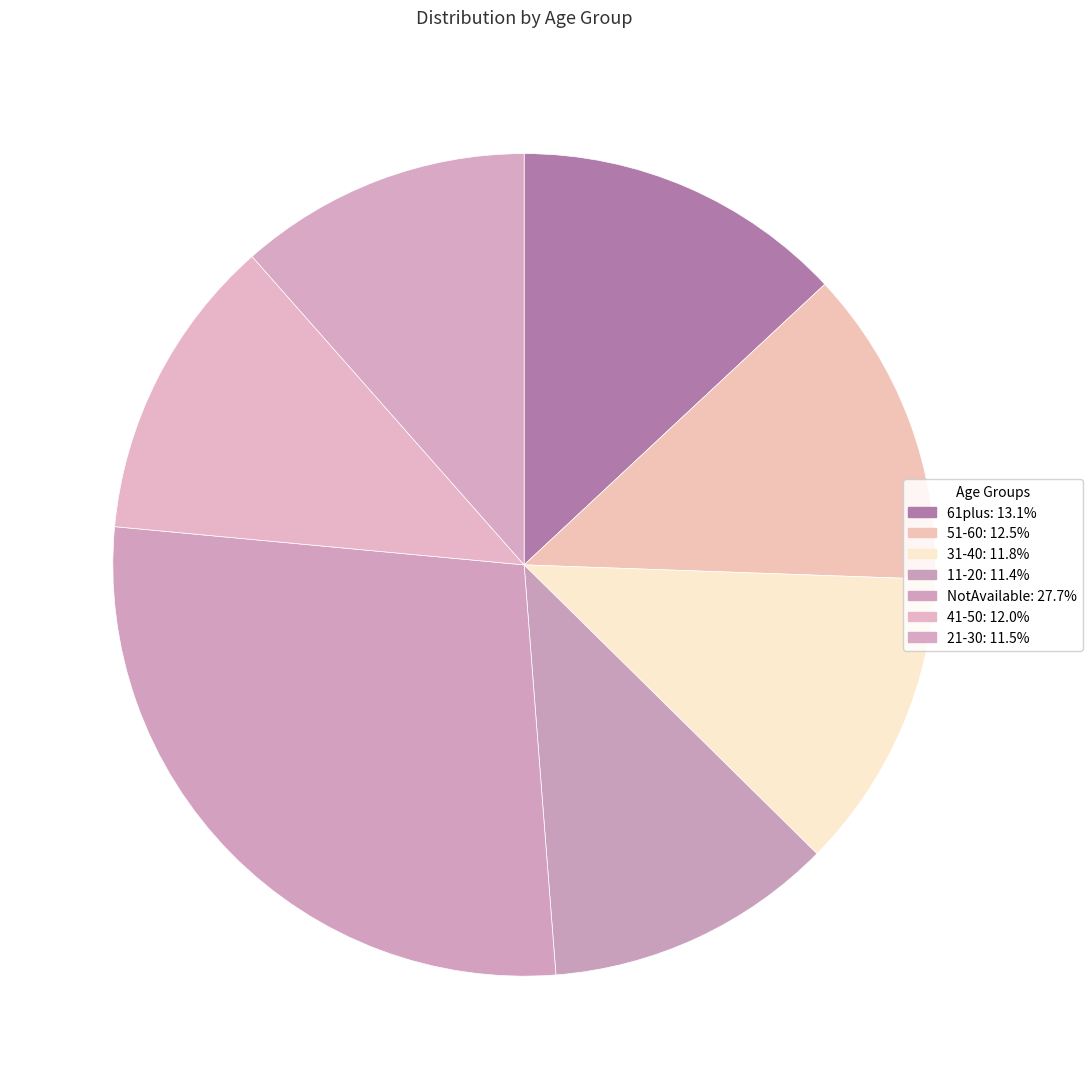

What percentage do 41-50 and NotAvailable together represent?

39.7%